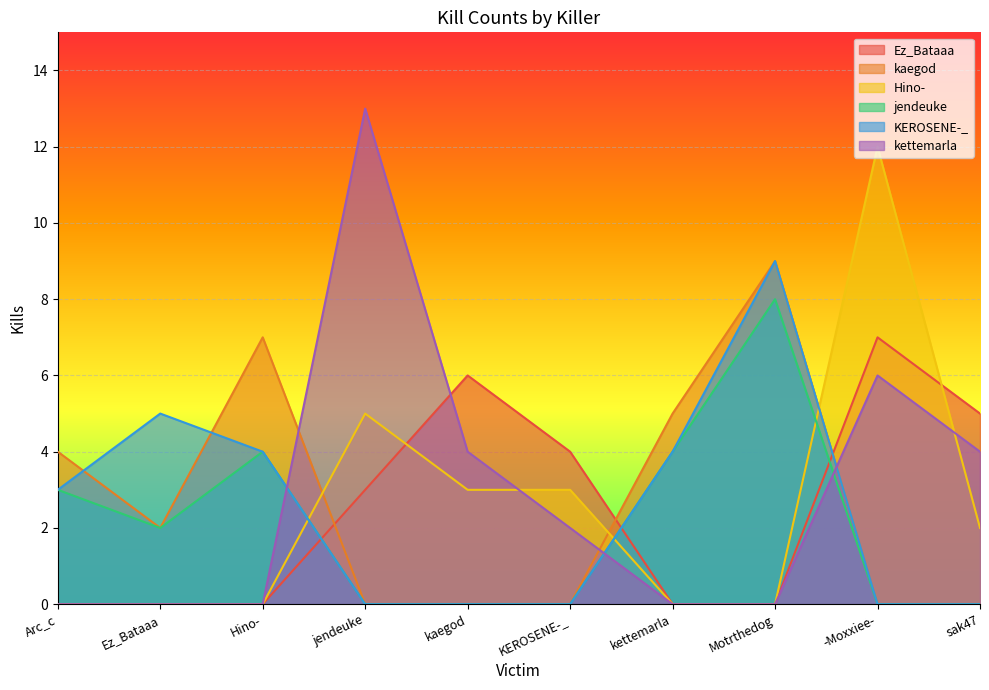

Between Ez_Bataaa and kaegod, which series saw the biggest shift?

Ez_Bataaa